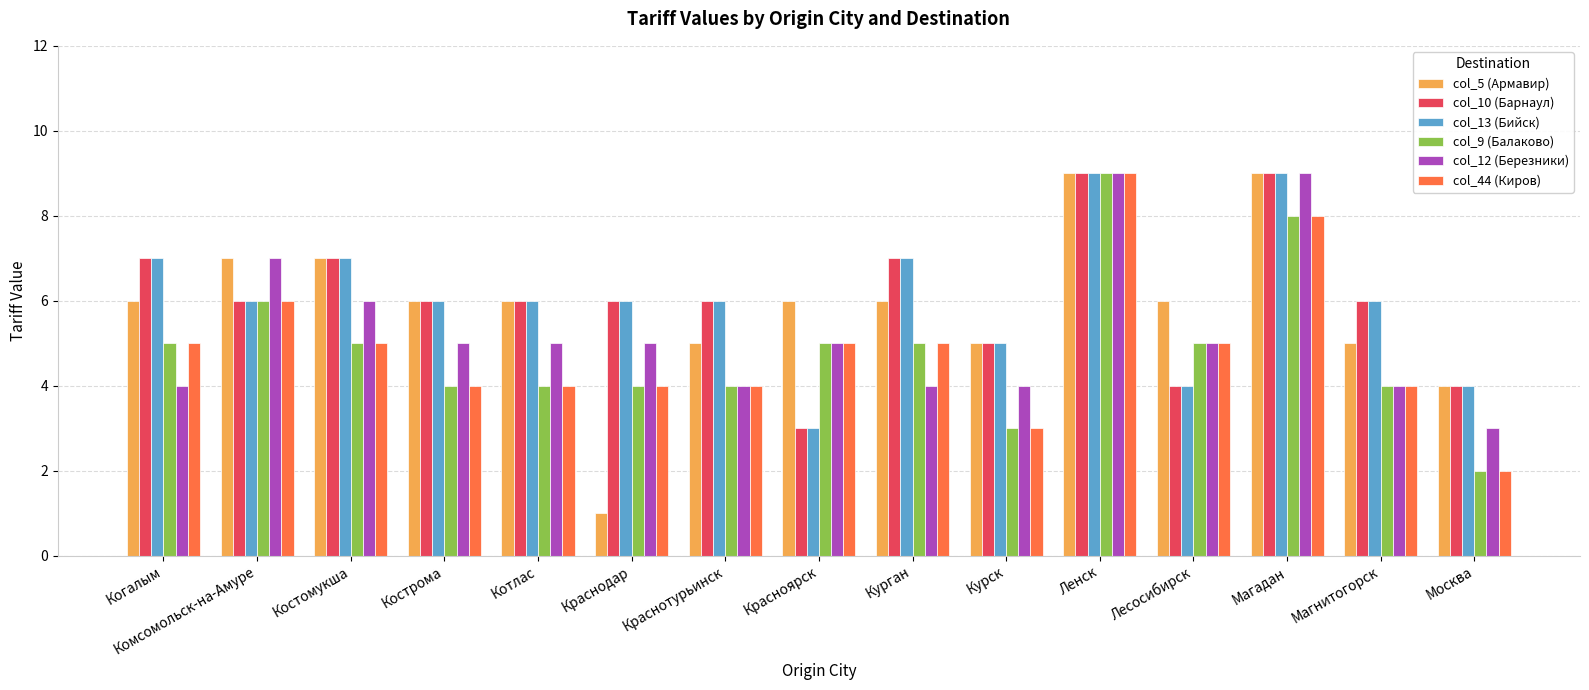

What is the label of the 11th bar from the right?

Котлас